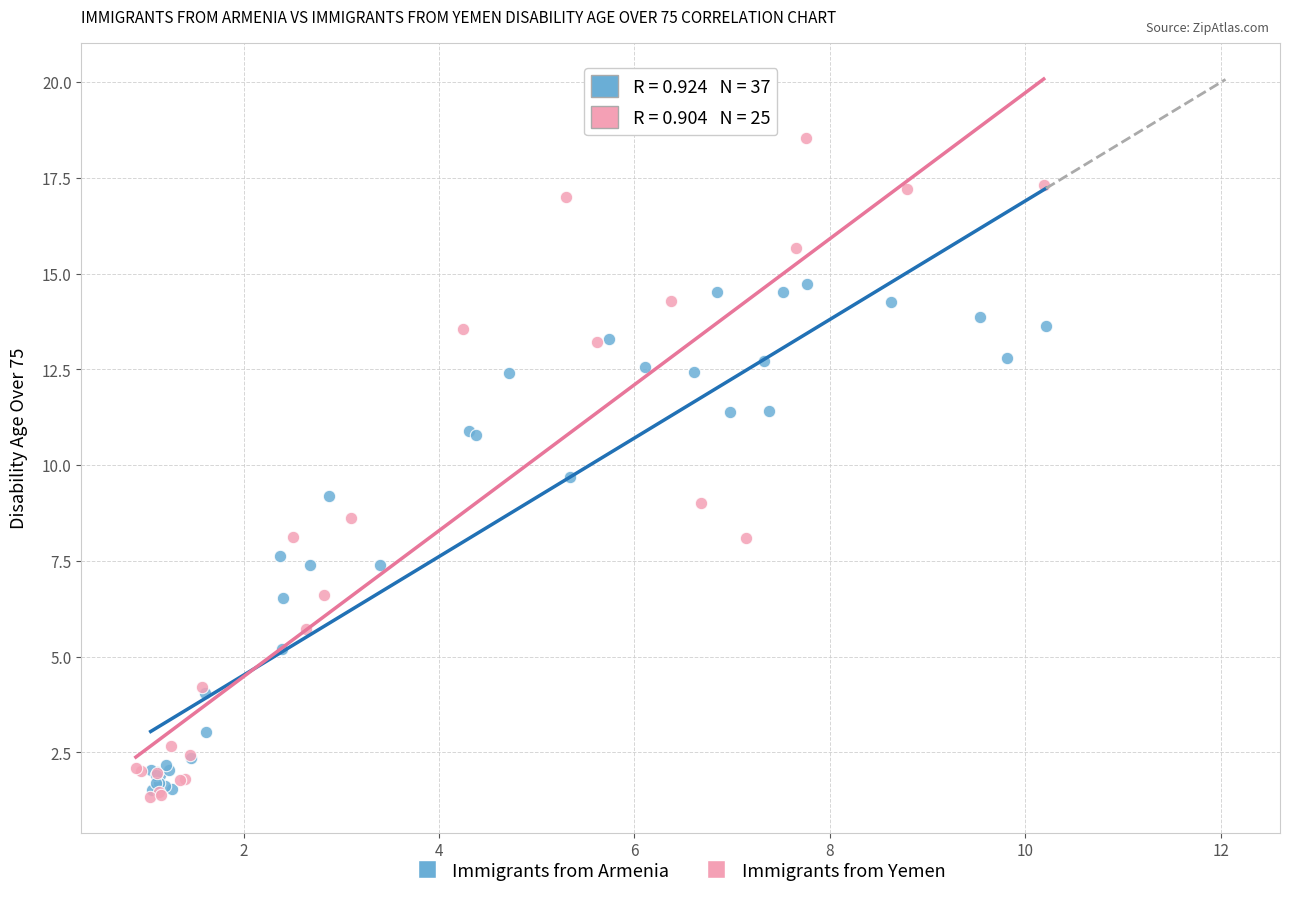

Which series has the largest Y range (max minus min)?

Immigrants from Yemen